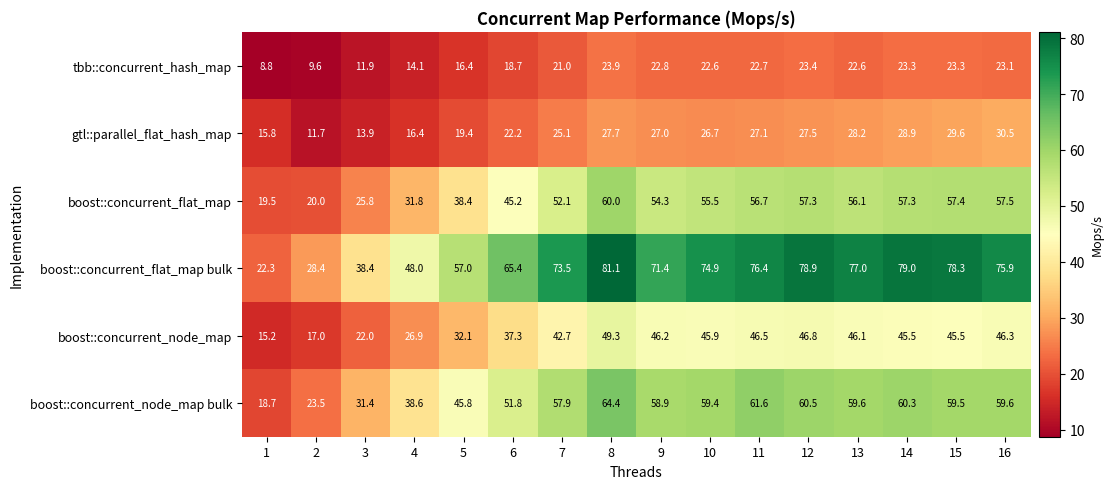

The boost::concurrent_flat_map series shows 92.0 at 12. True or false?

False